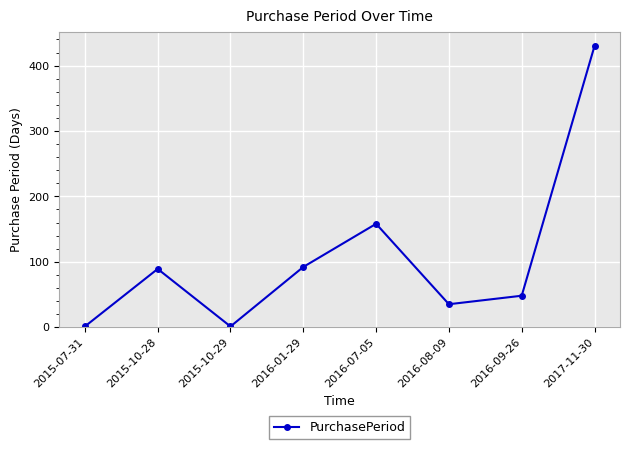

Reading left to right, extract all data points from this chart.

2015-07-31=1	2015-10-28=89	2015-10-29=1	2016-01-29=92	2016-07-05=158	2016-08-09=35	2016-09-26=48	2017-11-30=430